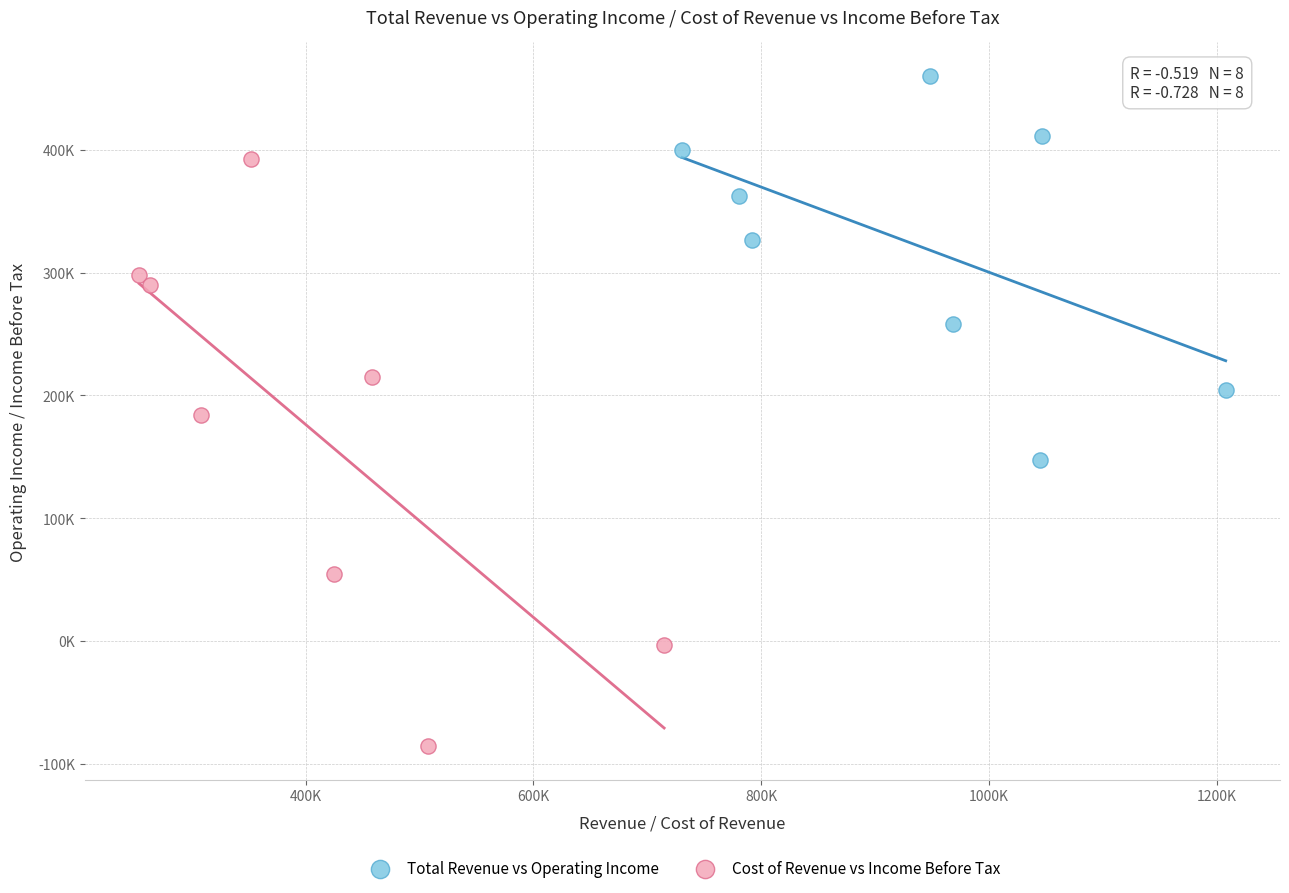

Which series has the largest Y range (max minus min)?

Cost of Revenue vs Income Before Tax